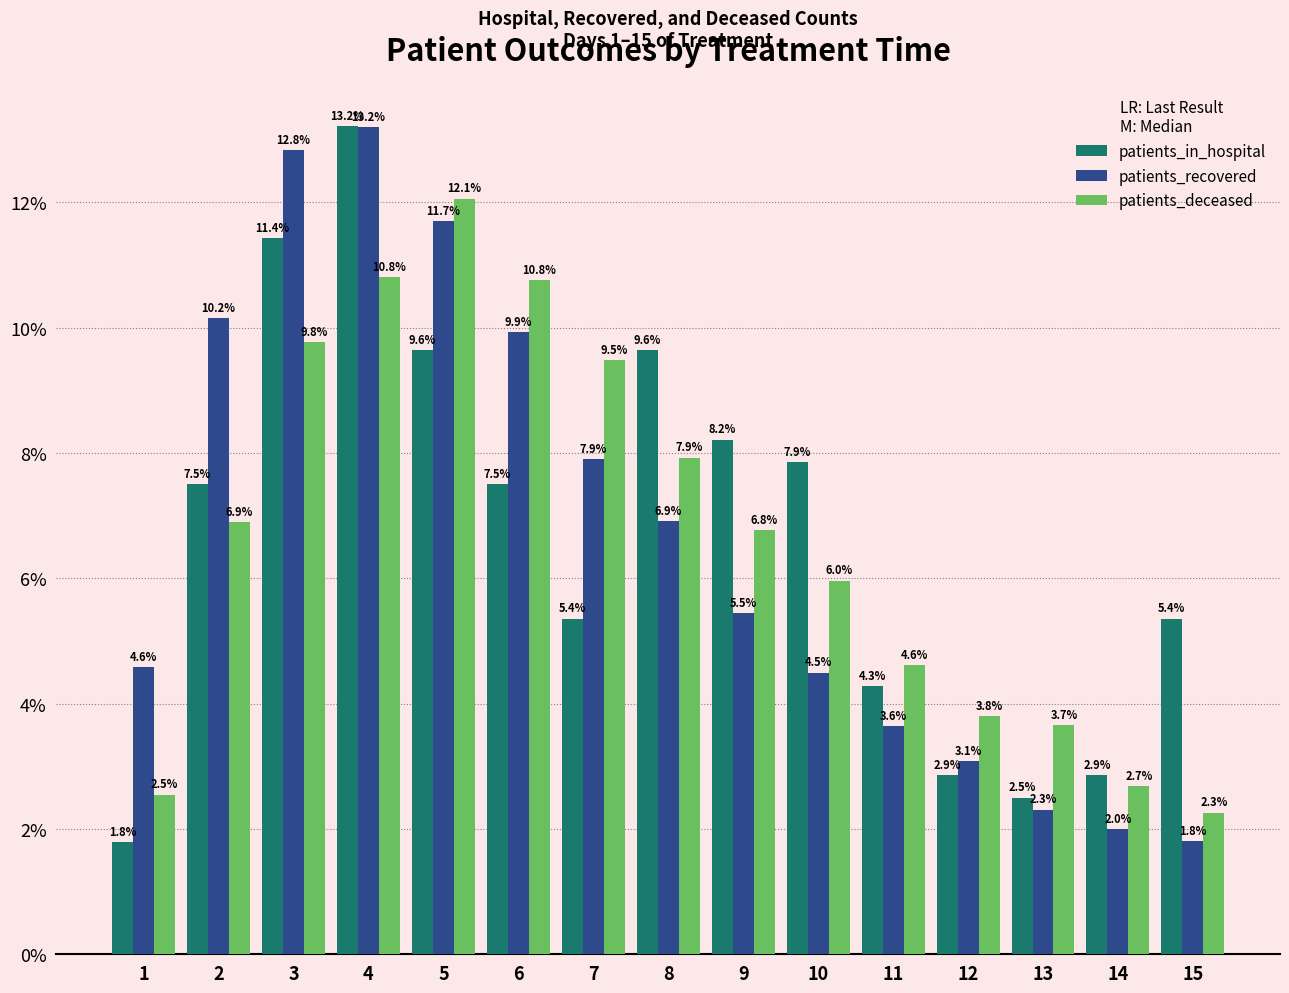

What is the difference between the patients_deceased values at 13 and 10?

2.3